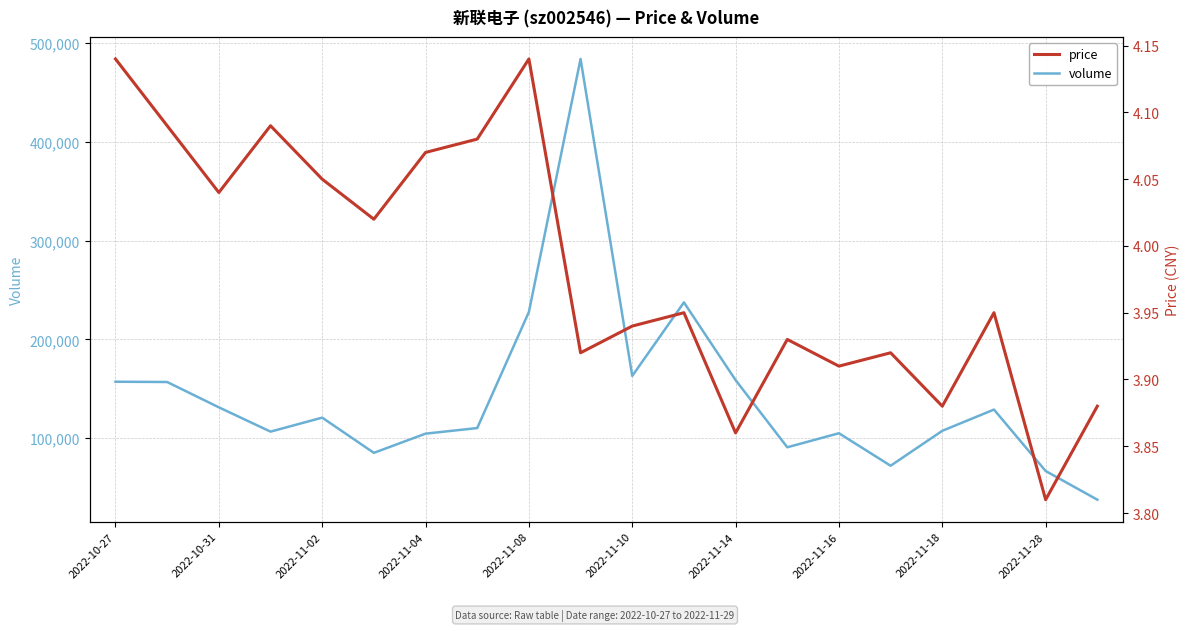

The value of volume at 2022-10-27 is 157074. True or false?

True